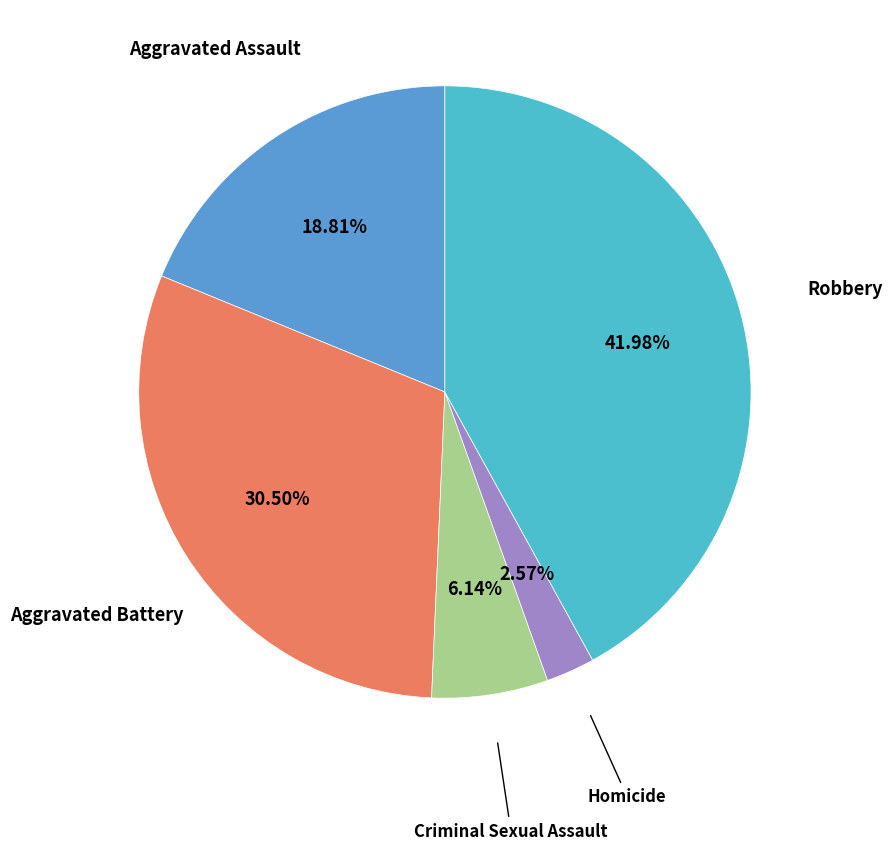

To the nearest percent, what is the average slice percentage?

20%